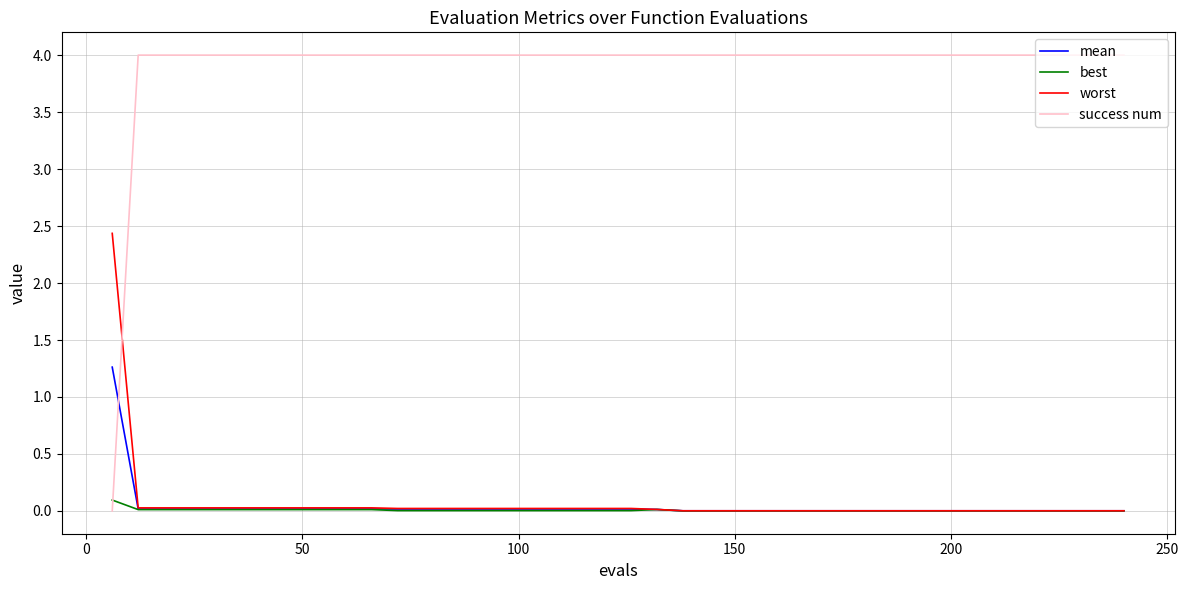

List the series in order of their peak value, lowest first.

best, mean, worst, success num